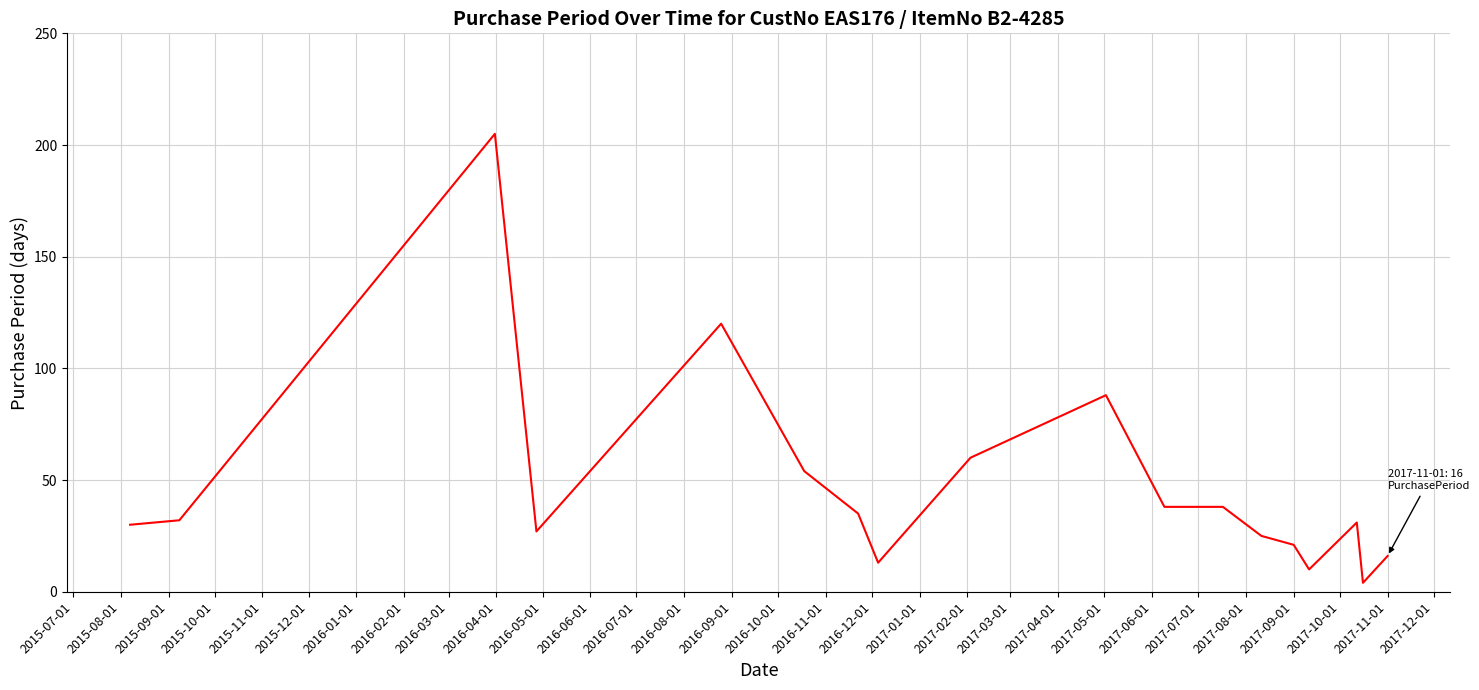

What is the difference between the maximum and minimum values?

201